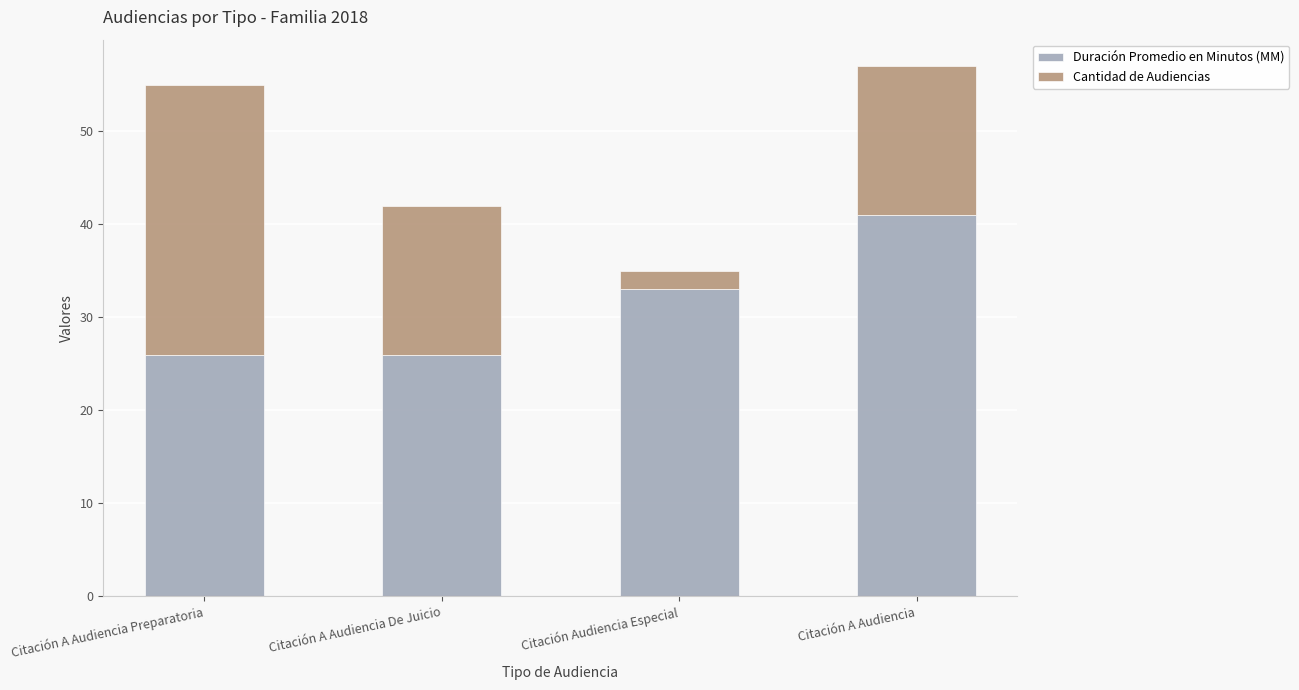

What is the sum of all Duración Promedio en Minutos (MM) values?

126